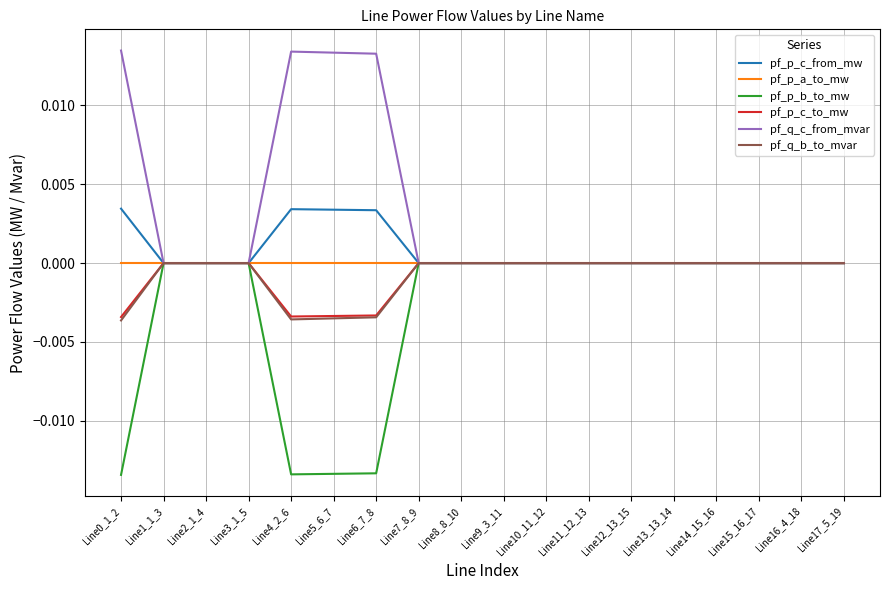

True or false: pf_p_a_to_mw has a value of -0.0 at Line15_16_17.

True